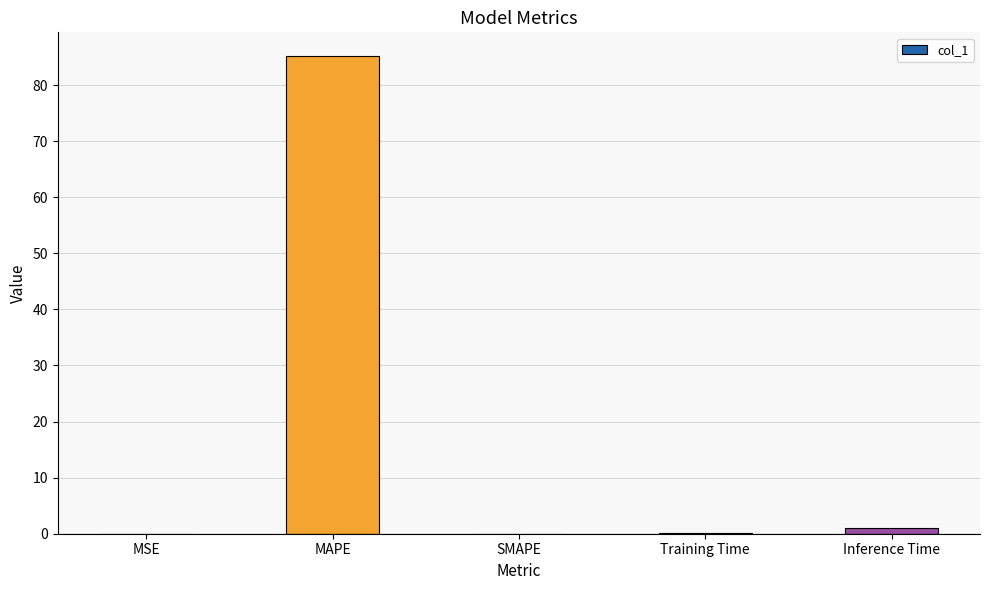

Count the number of categories in the chart.

5